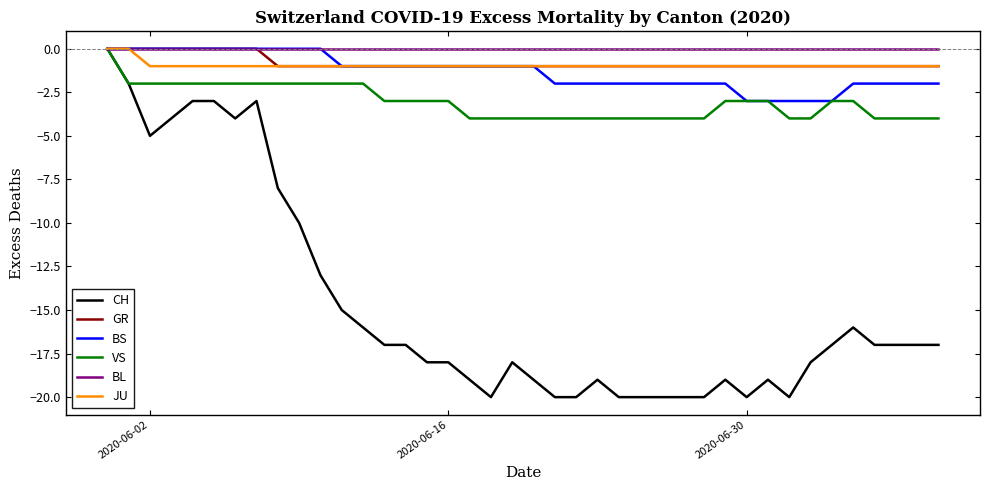

Which series has the widest spread of values?

CH